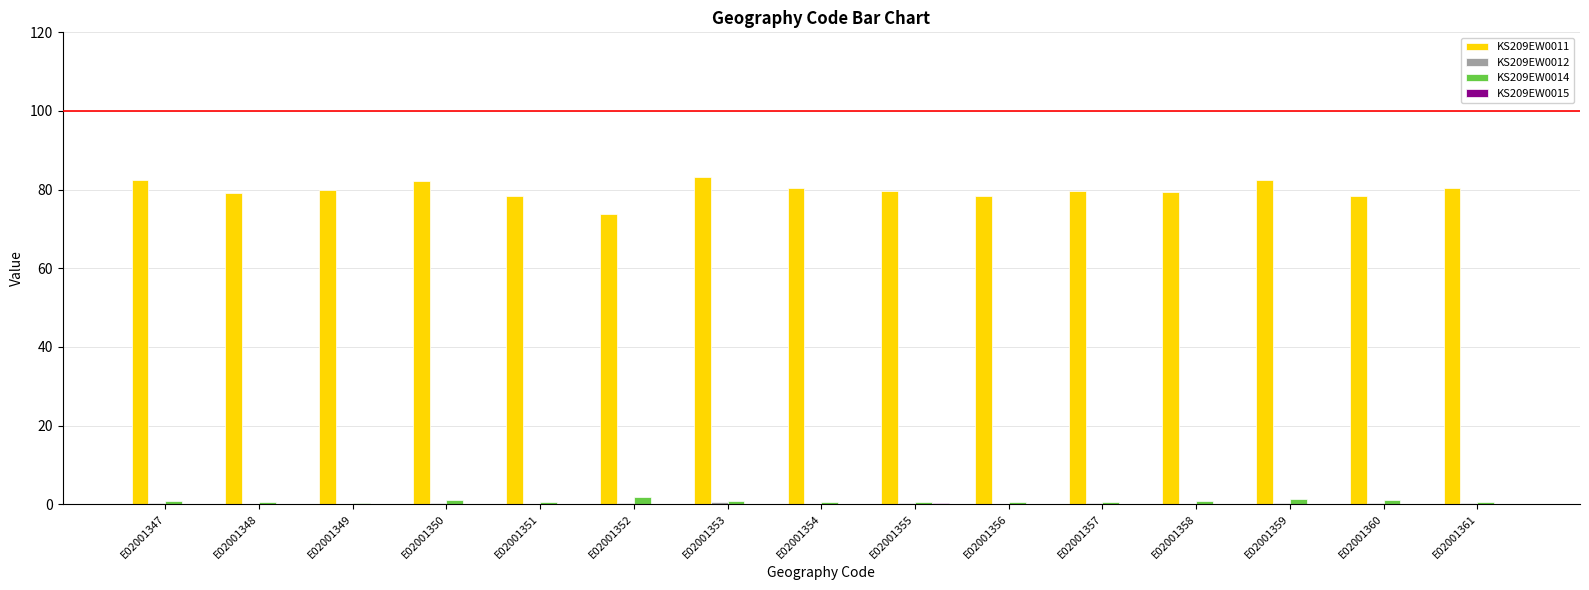

What is the greatest value displayed?

83.1